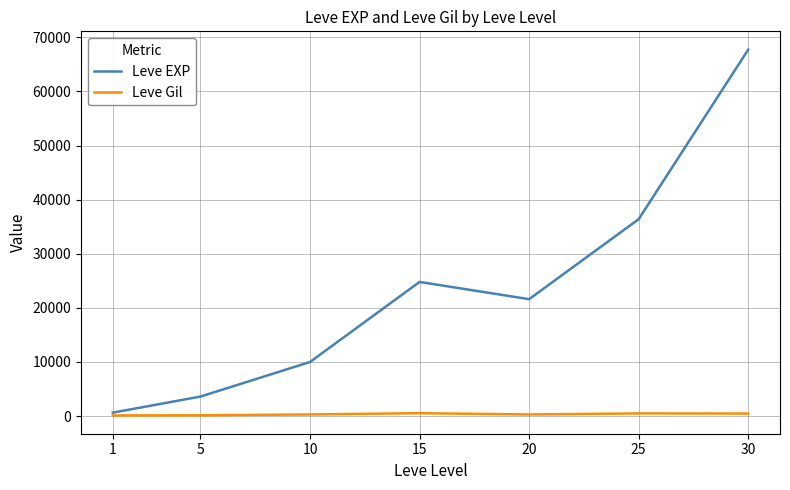

Read the Leve EXP value at 15, to the nearest 50.

24800